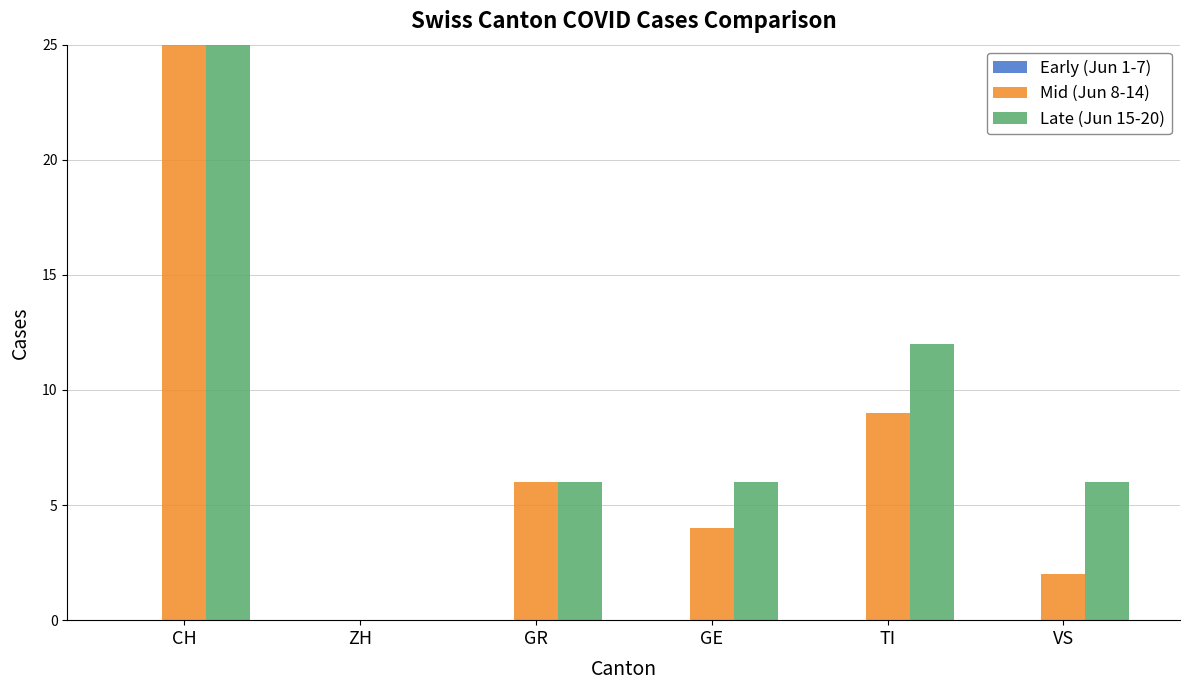

Between GE and VS, which series saw the biggest shift?

Mid (Jun 8-14)